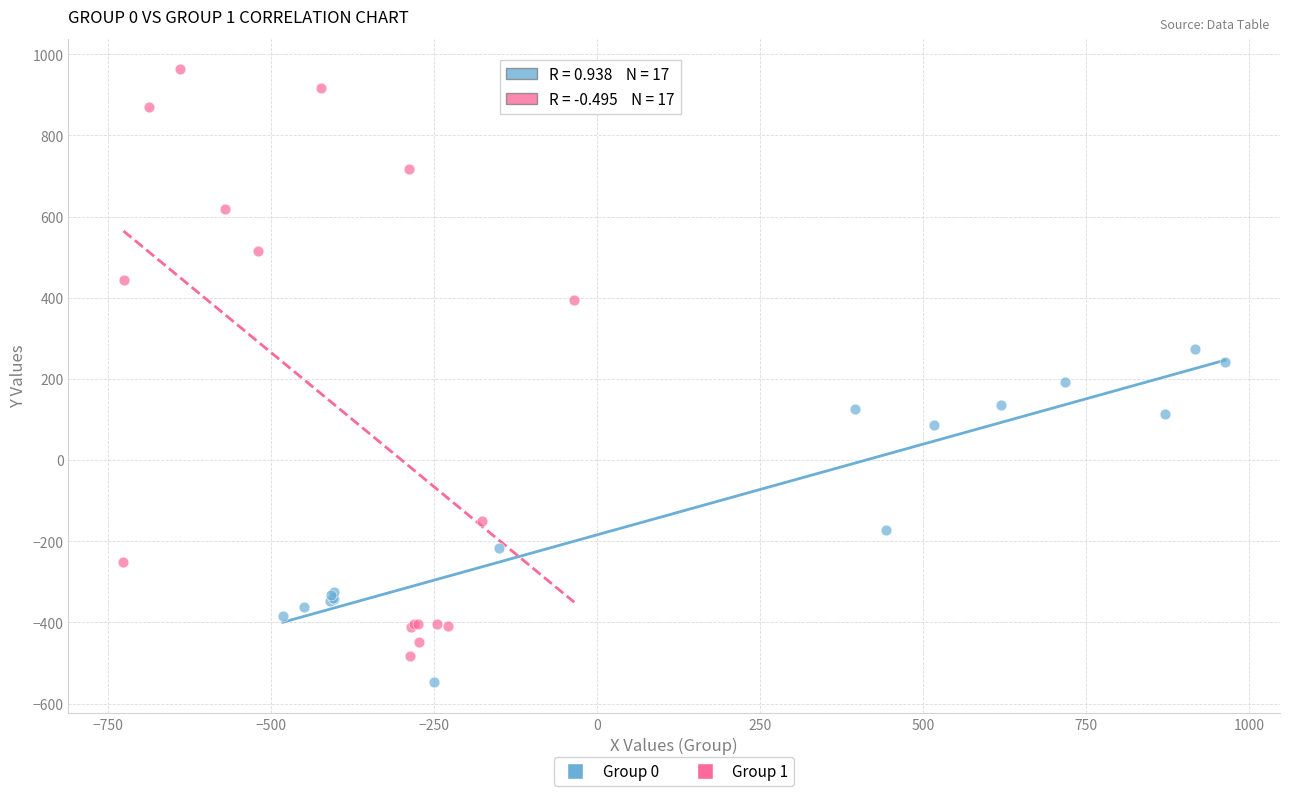

Which series has the widest spread of Y values?

Group 1